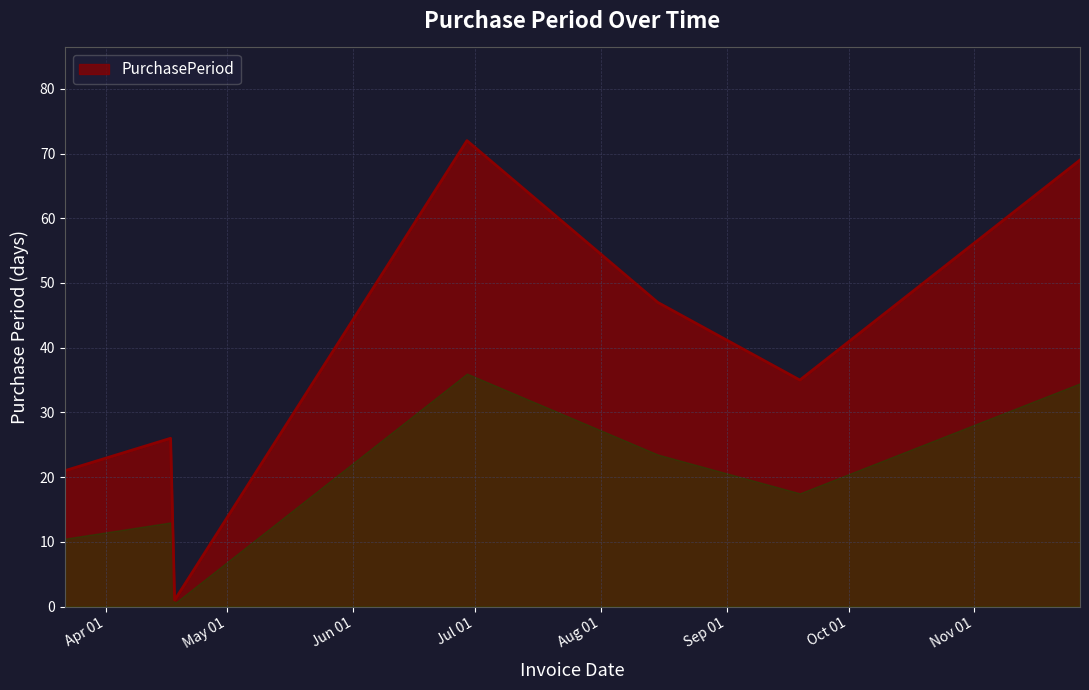

How many interior local valleys (lower than both neighbors) does the data have?

2